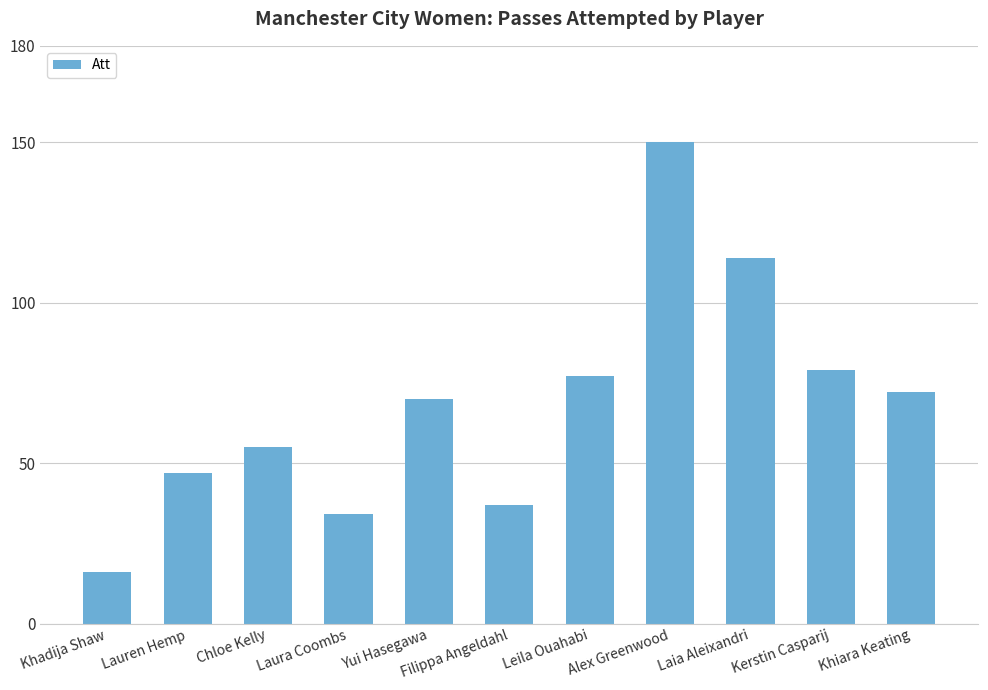

Reading left to right, transcribe all the data shown in this chart.

Khadija Shaw=16	Lauren Hemp=47	Chloe Kelly=55	Laura Coombs=34	Yui Hasegawa=70	Filippa Angeldahl=37	Leila Ouahabi=77	Alex Greenwood=150	Laia Aleixandri=114	Kerstin Casparij=79	Khiara Keating=72